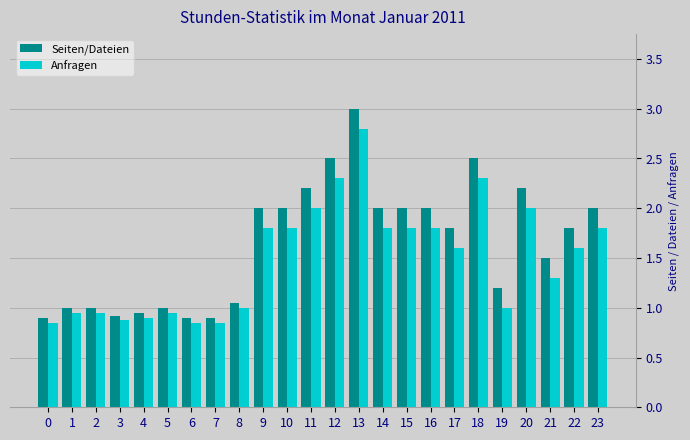

Is it true that Seiten/Dateien equals 3.3 at 15?

False